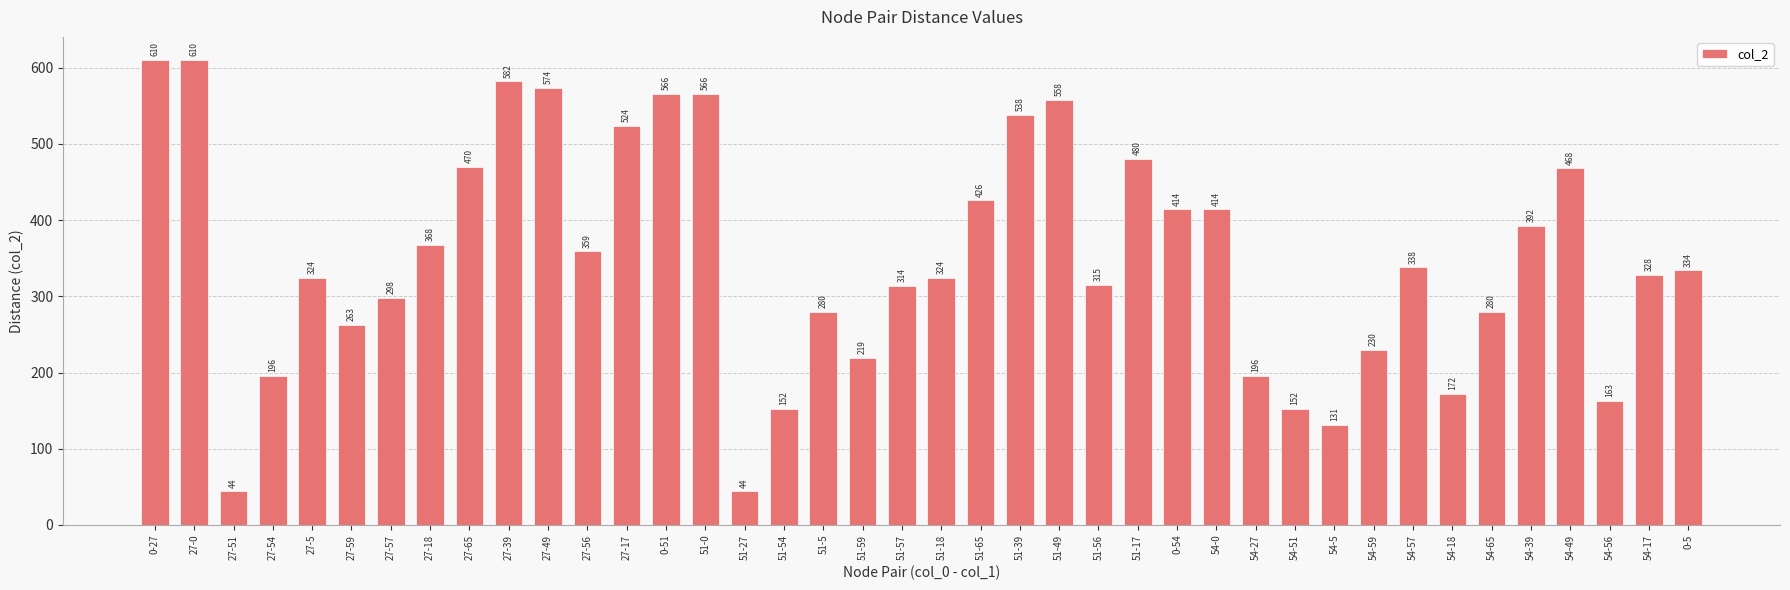

What is the ratio of the value at 27-0 to the value at 51-17?

1.3